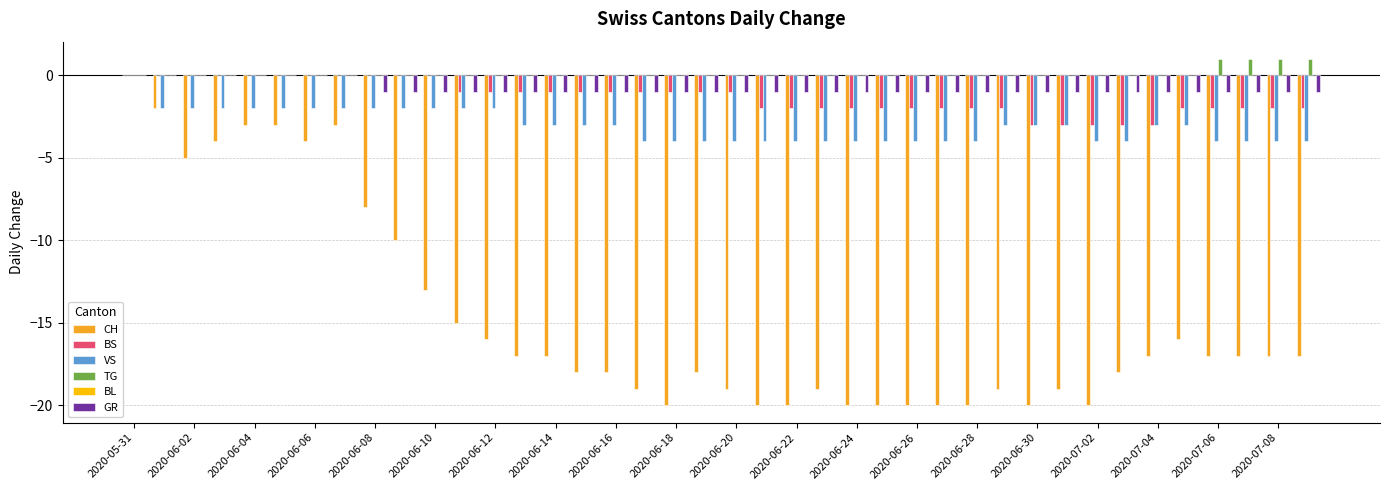

What is the sum of all GR values?

-32